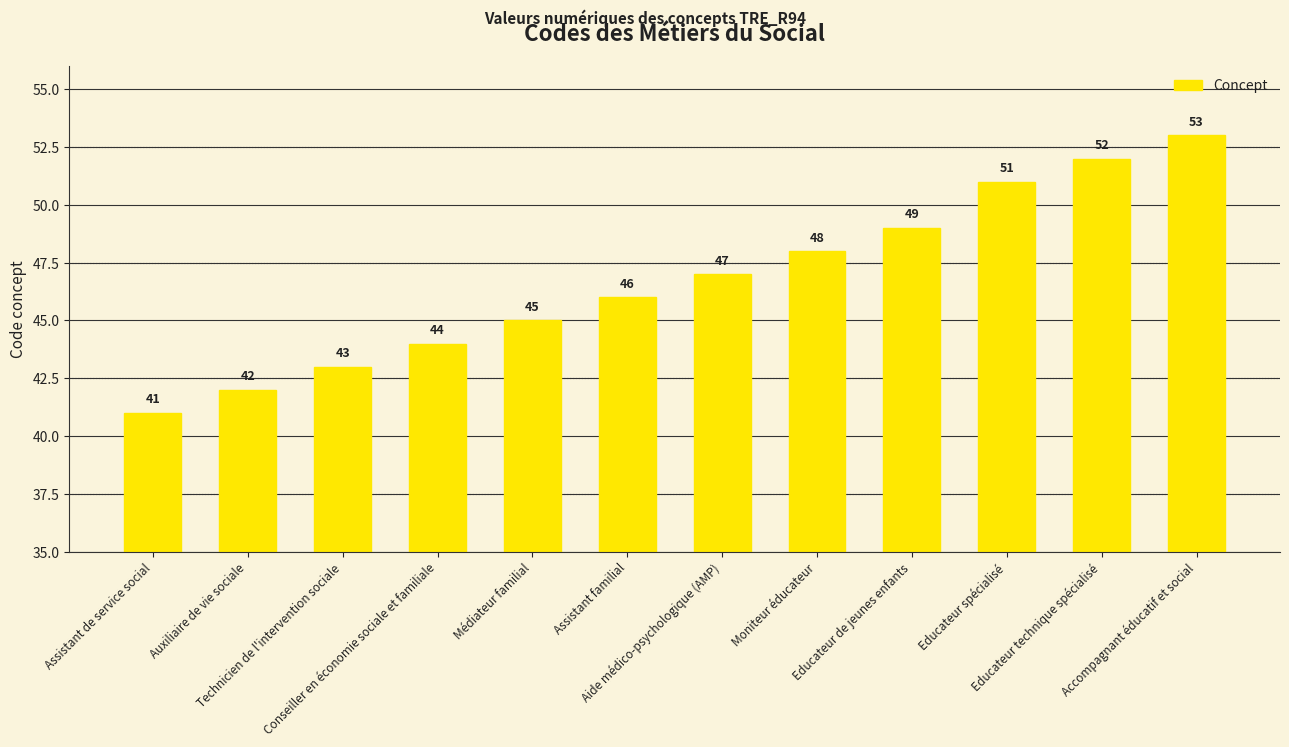

Approximately how many times larger is the value at Conseiller en économie sociale et familiale compared to Assistant familial?

1.0